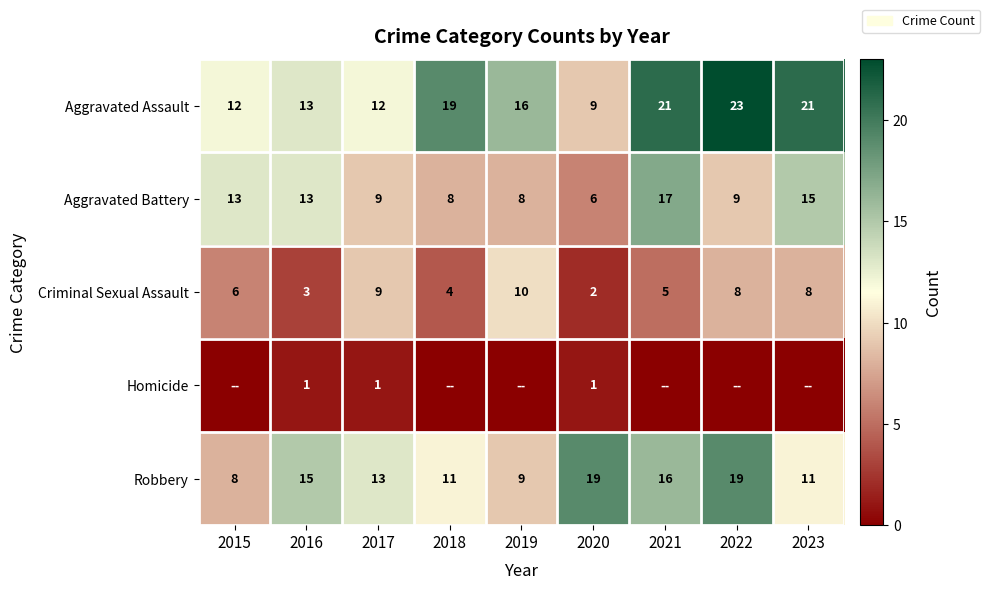

What is the difference between the maximum and minimum values in the Criminal Sexual Assault series?

8